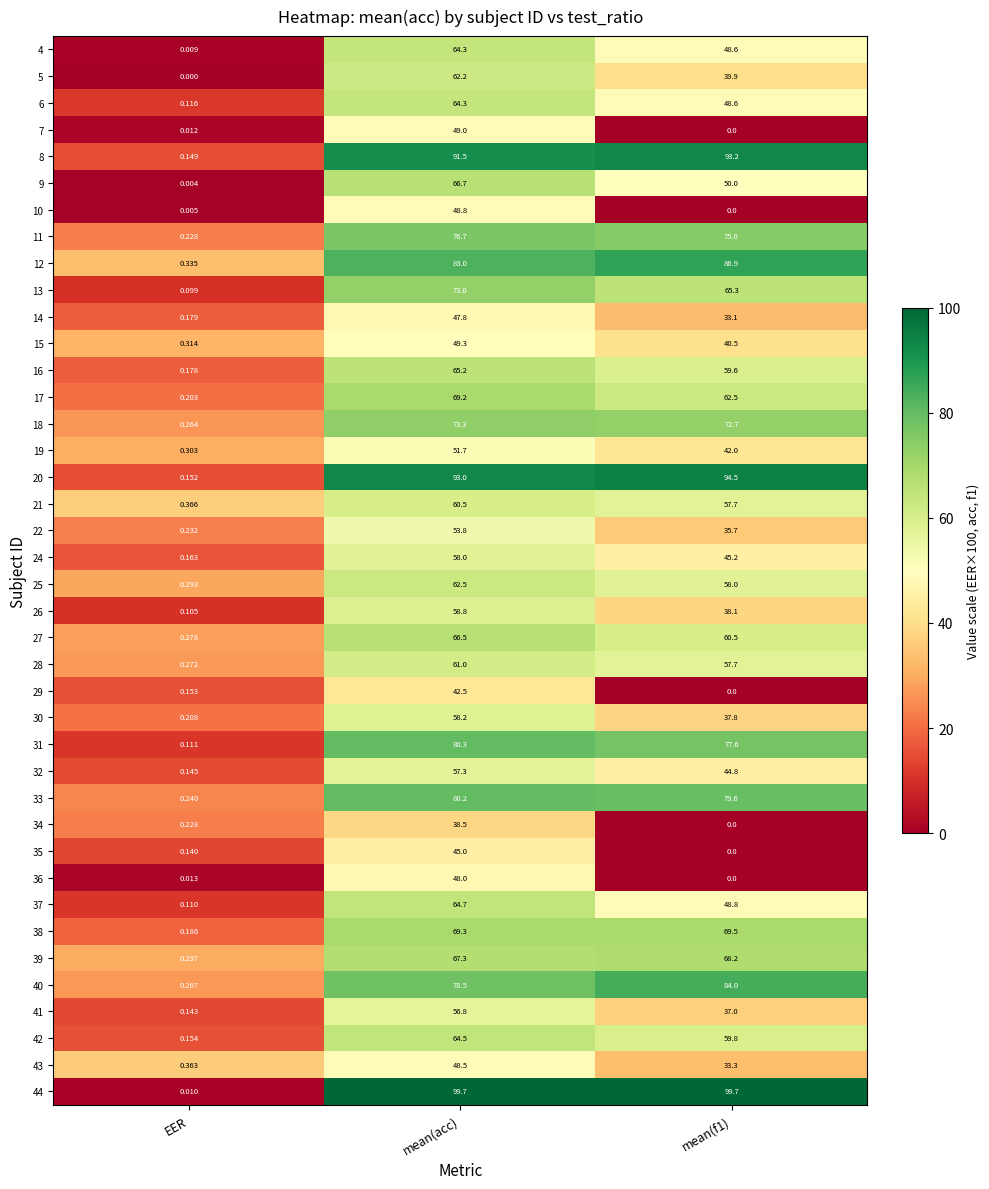

What is the total value across all series at mean(f1)?

2005.4